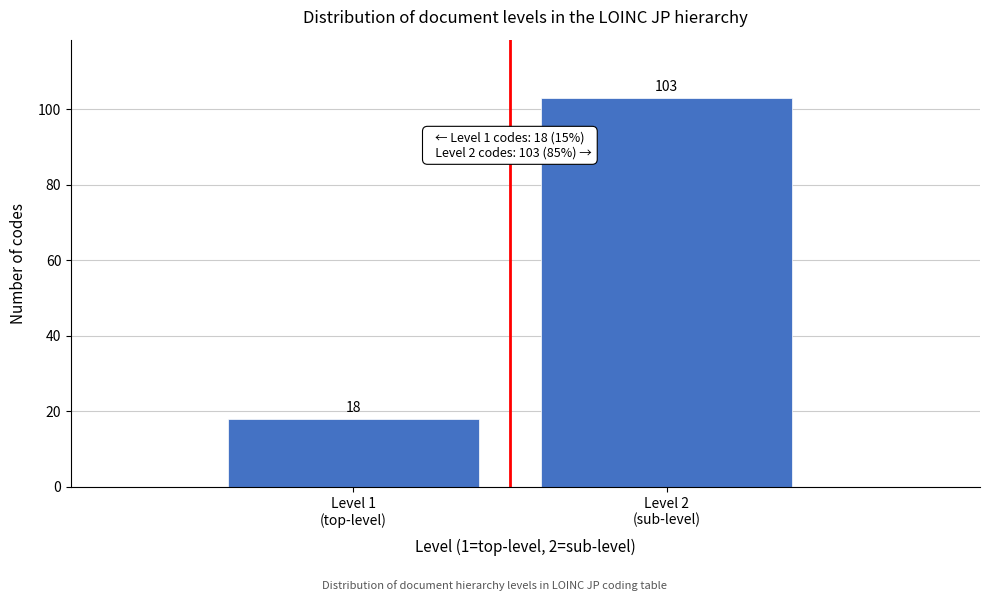

Reading left to right, transcribe all the data shown in this chart.

18	103